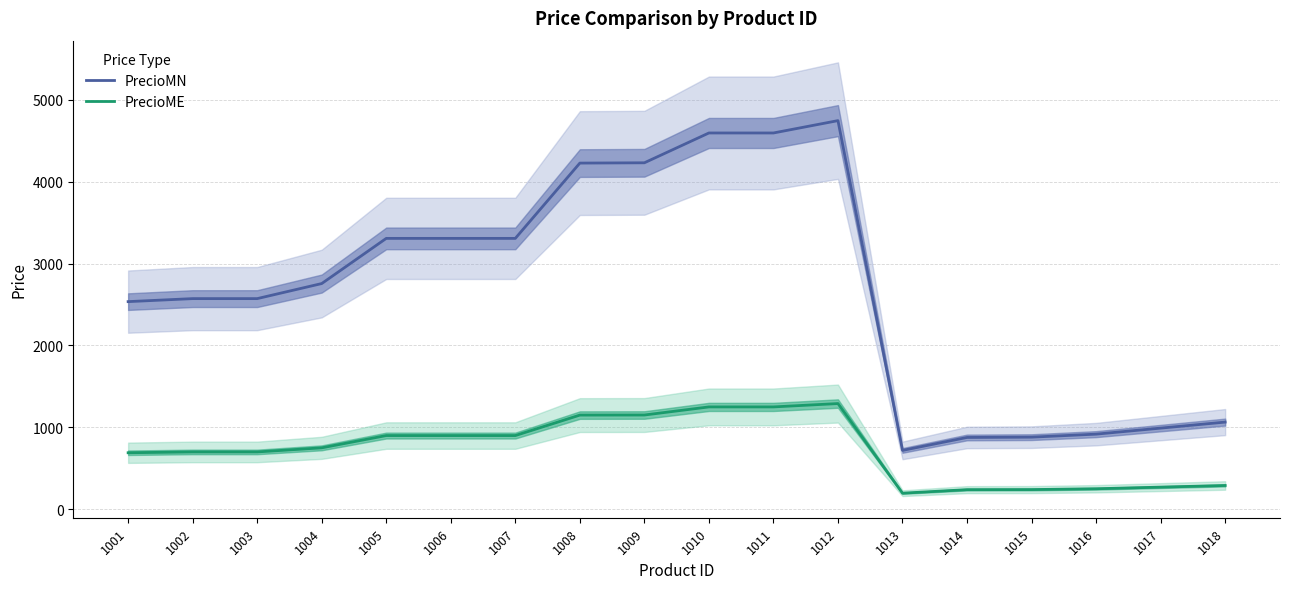

At 1010, list the series in order from largest to smallest.

PrecioMN, PrecioME